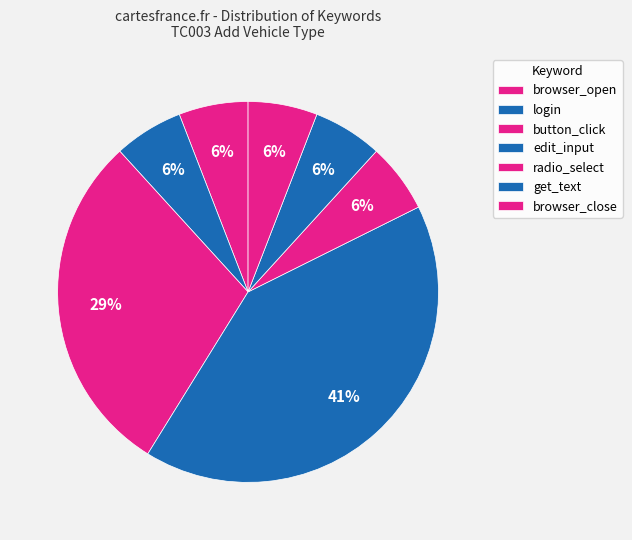

How many slices are in this pie chart?

7